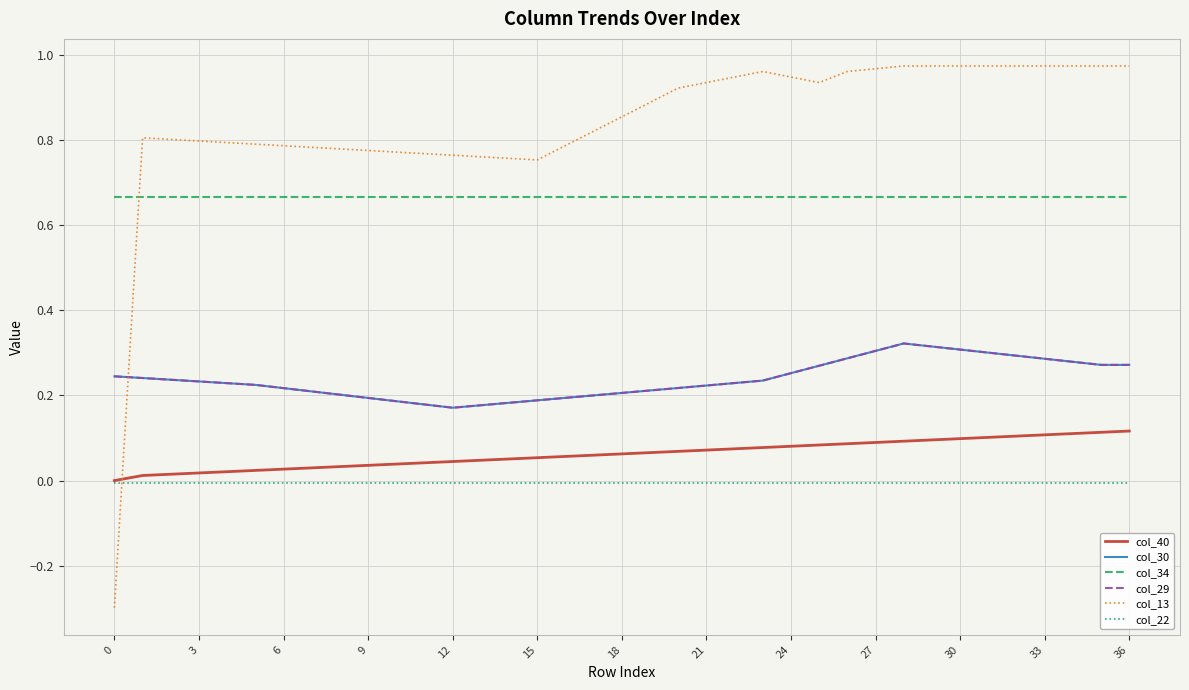

Does the chart display data point markers on the line(s)?

No